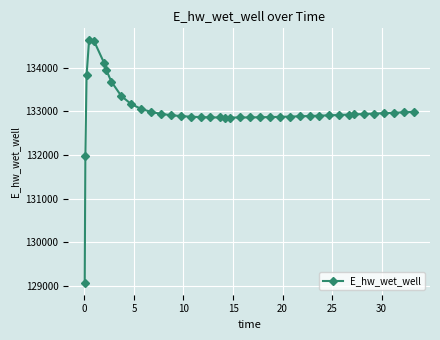

What is the sum of all values?

5319732.3